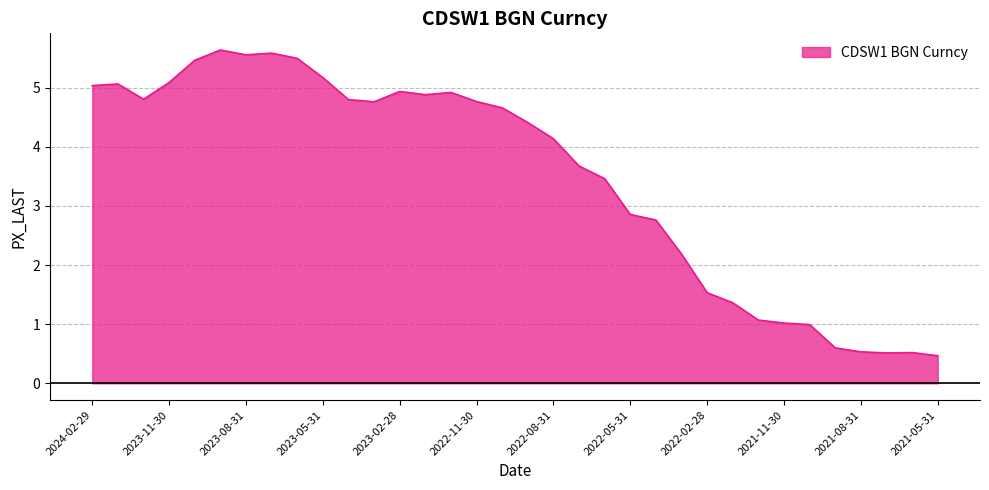

What is the maximum value shown in the chart?

5.6